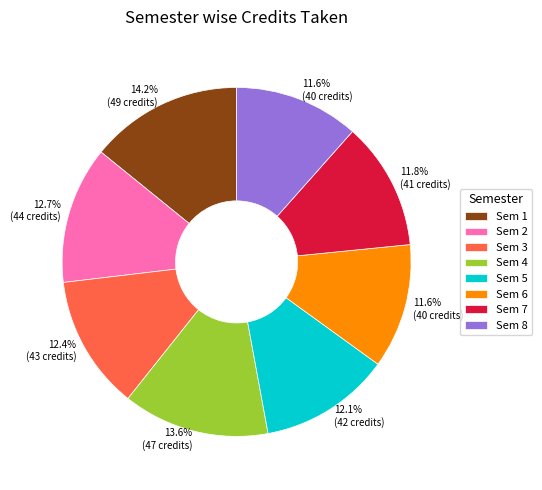

The Sem 6 slice represents 12% of the pie. True or false?

True